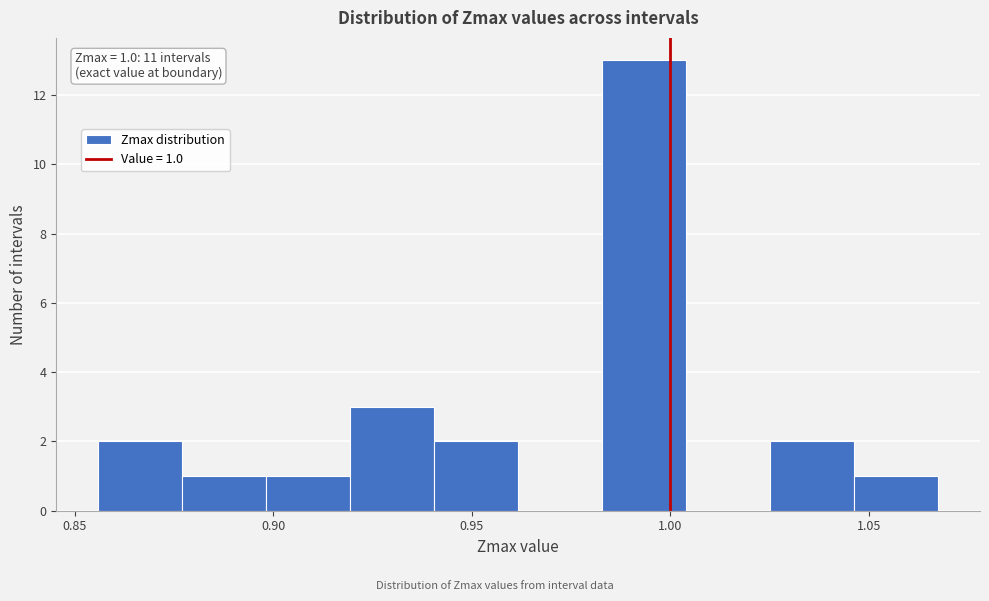

Which range on the x-axis has the tallest bar?

0.985 to 1.005